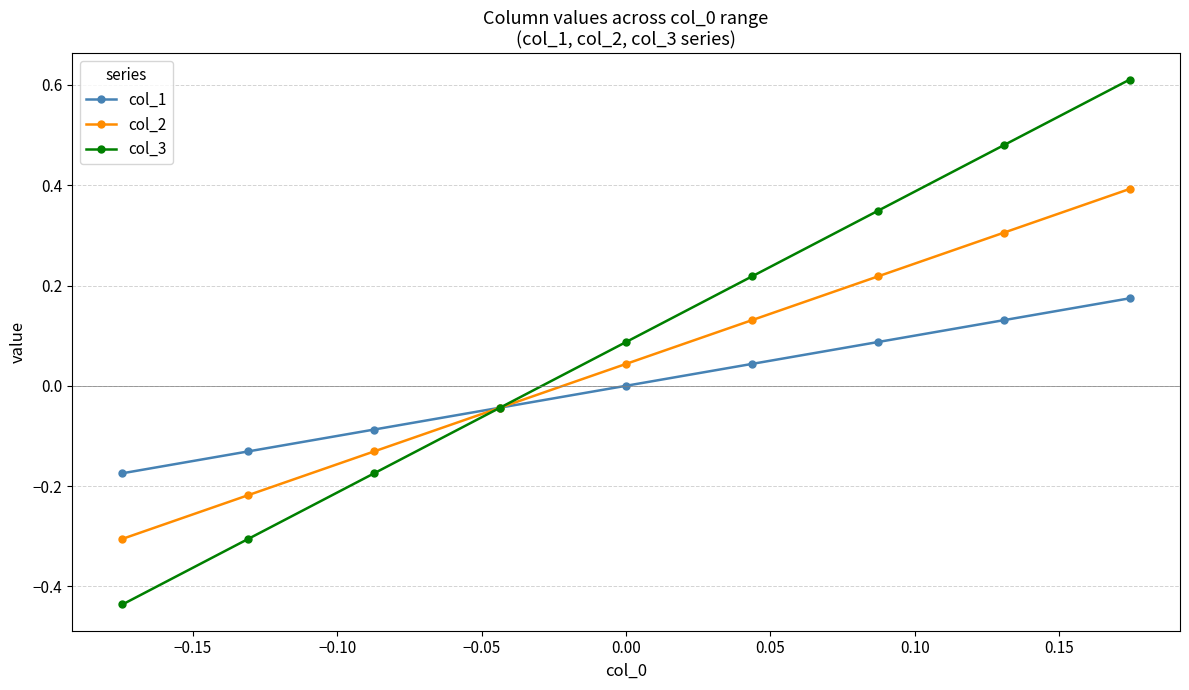

Which series has the widest spread of values?

col_3